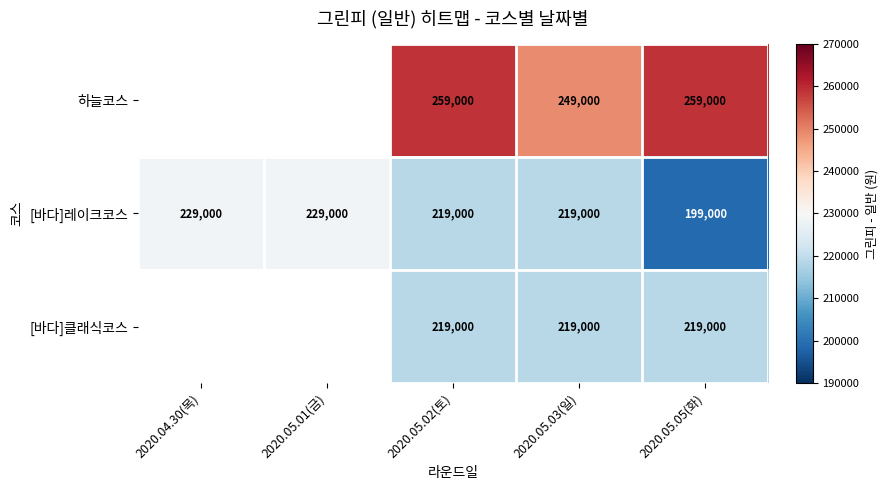

Between 2020.05.02(토) and 2020.05.03(일), which series saw the biggest shift?

하늘코스